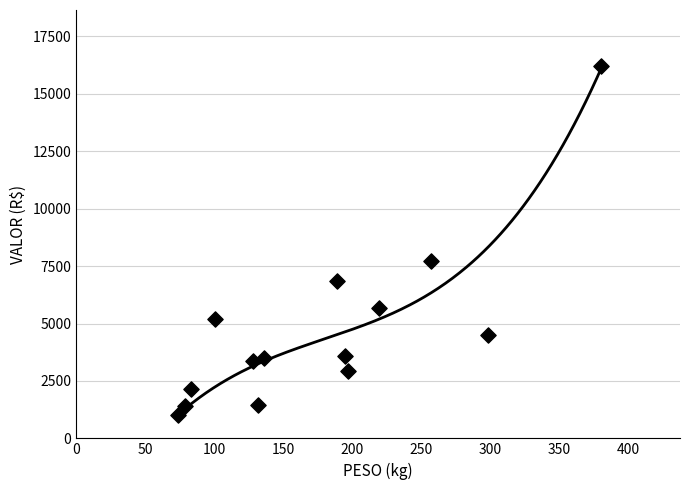

What is the range of Y values (max minus min)?

15201.7